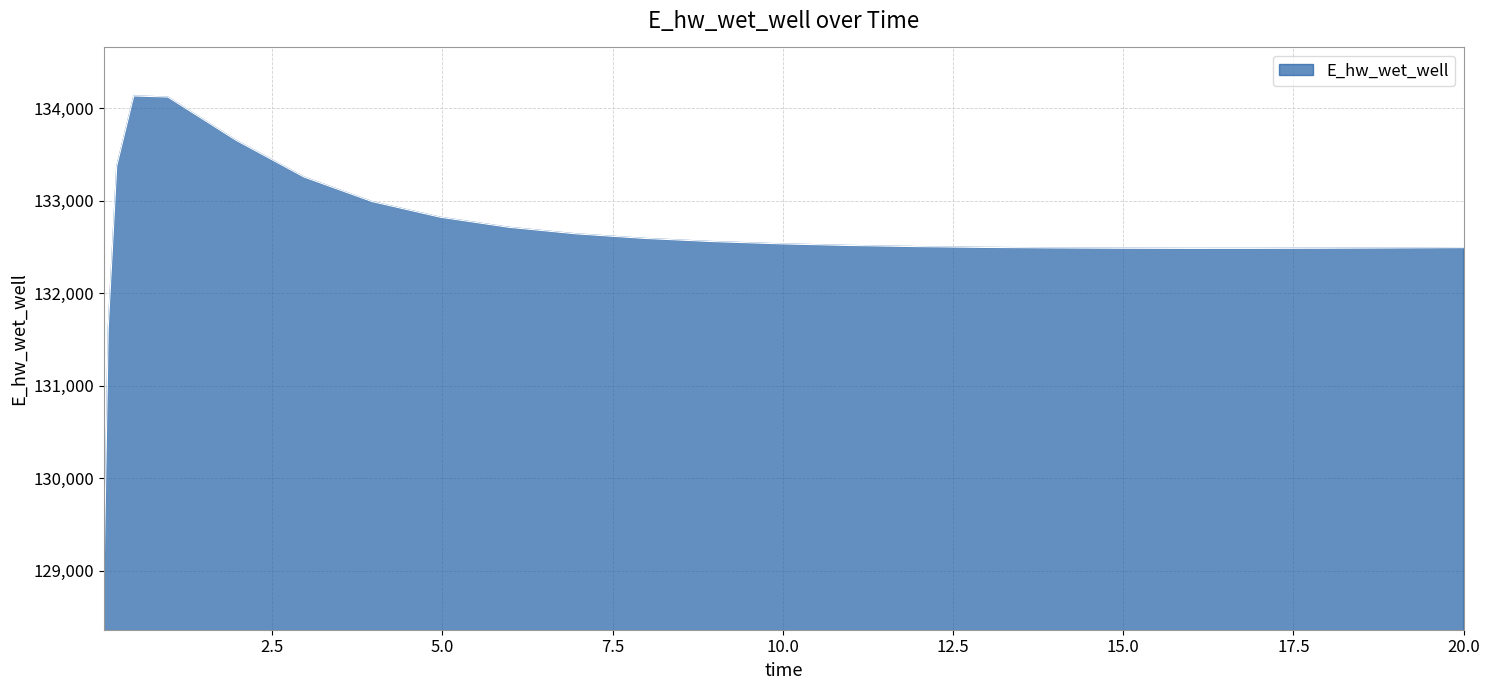

What is the minimum value shown in the chart?

128887.0